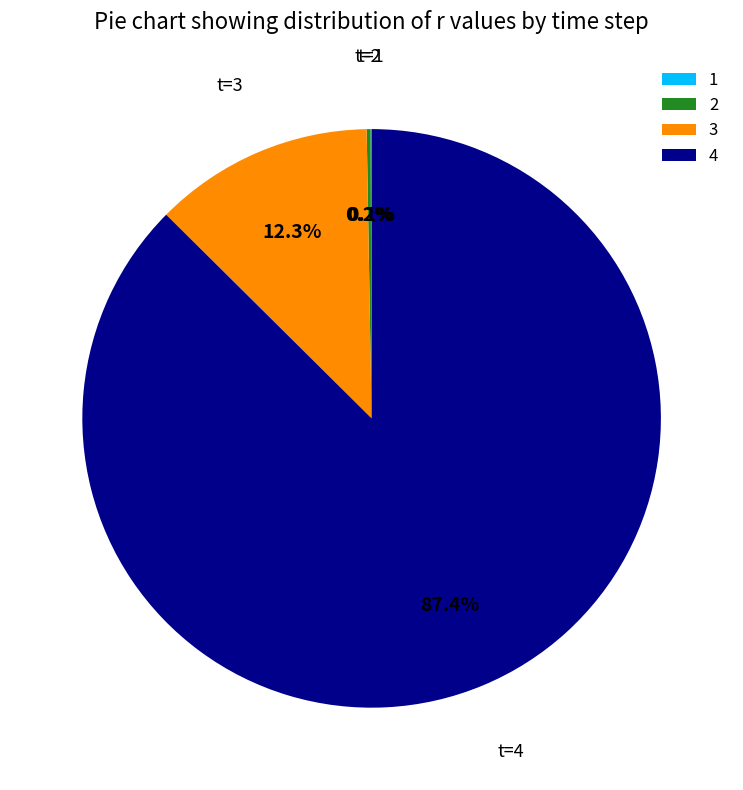

What is the total percentage of 3 and 4?

99.7%